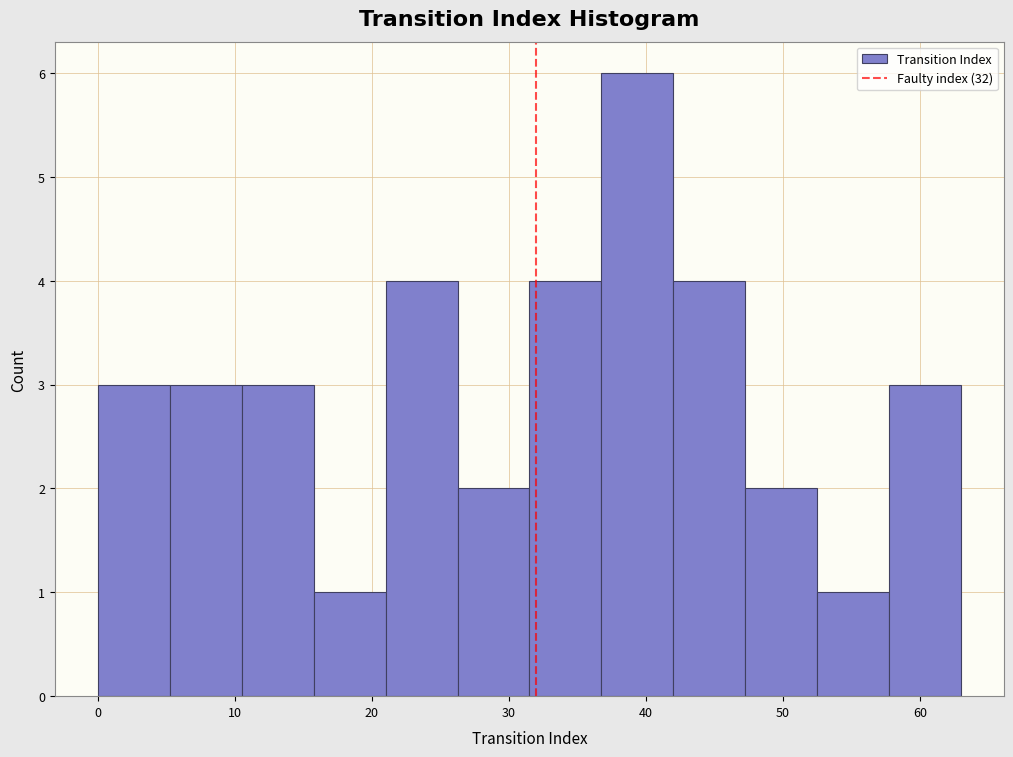

What is the height of the bar covering 32 to 37 on the x-axis? Neither the bar edges nor the heights are printed on the chart, so give them approximately, as read against the axes.

4